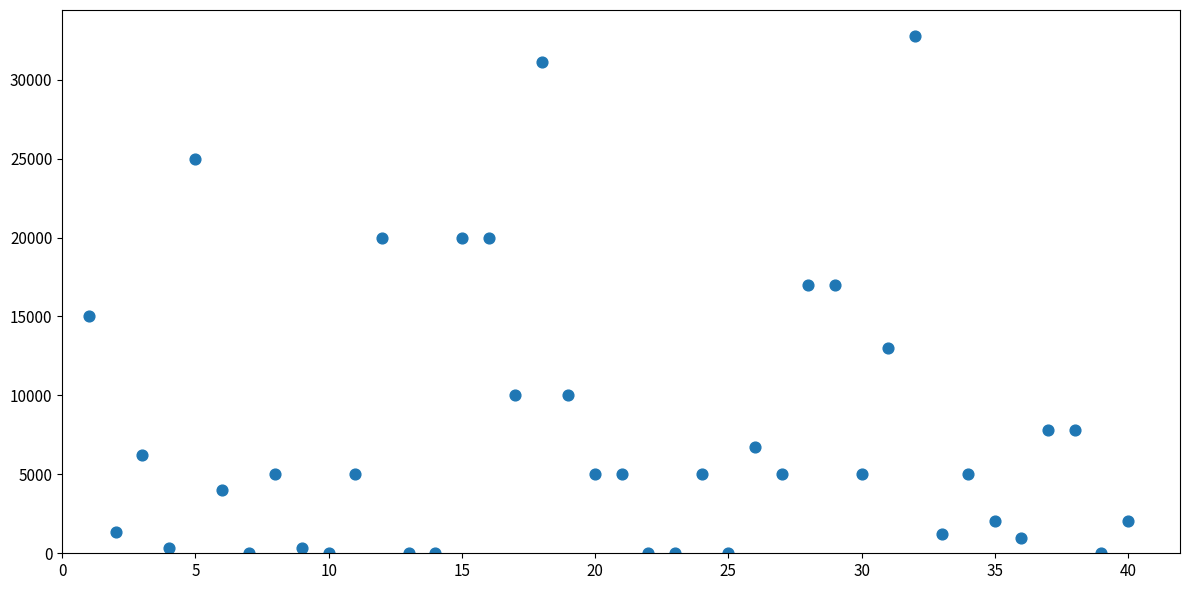

What is the range of X values (max minus min)?

39